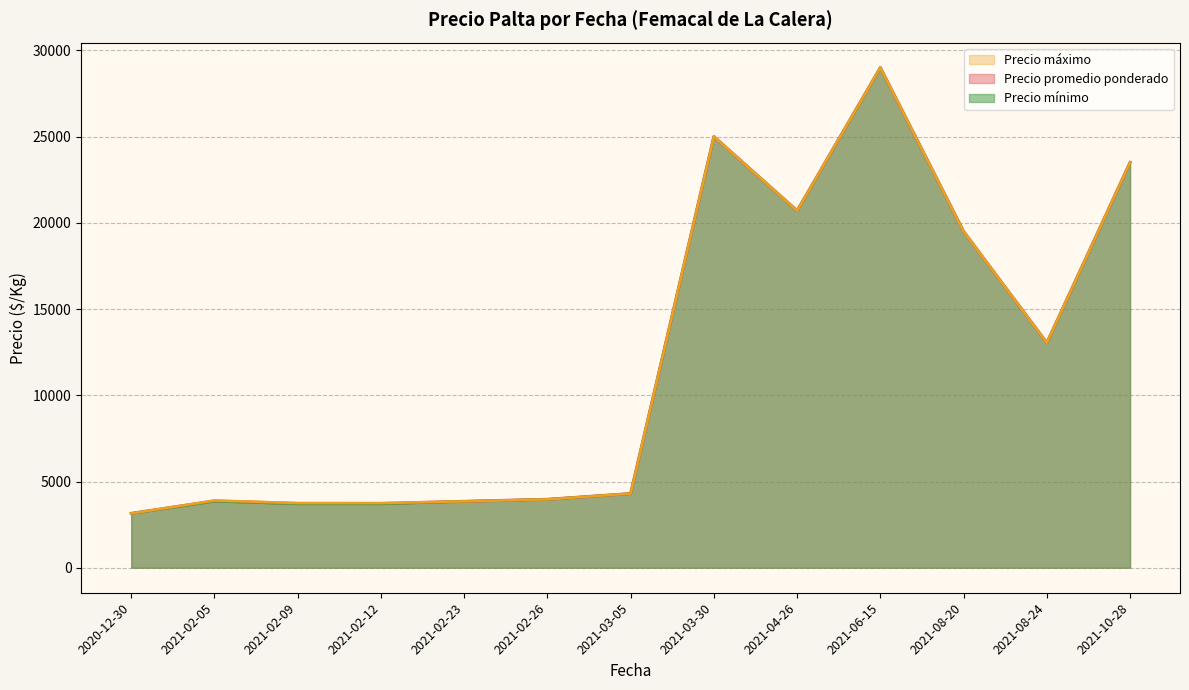

Where does the Precio maximo series first go above 4300?

2021-03-05